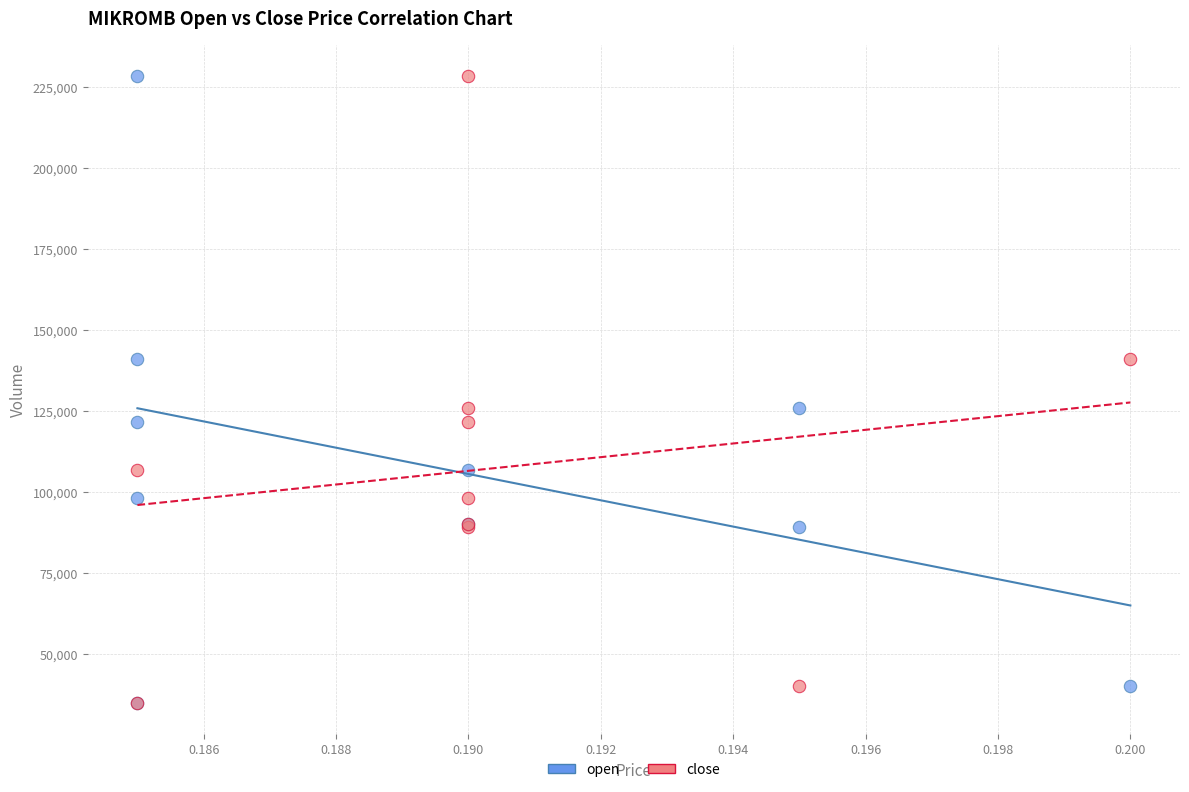

What are all the series names shown in the legend?

open, close